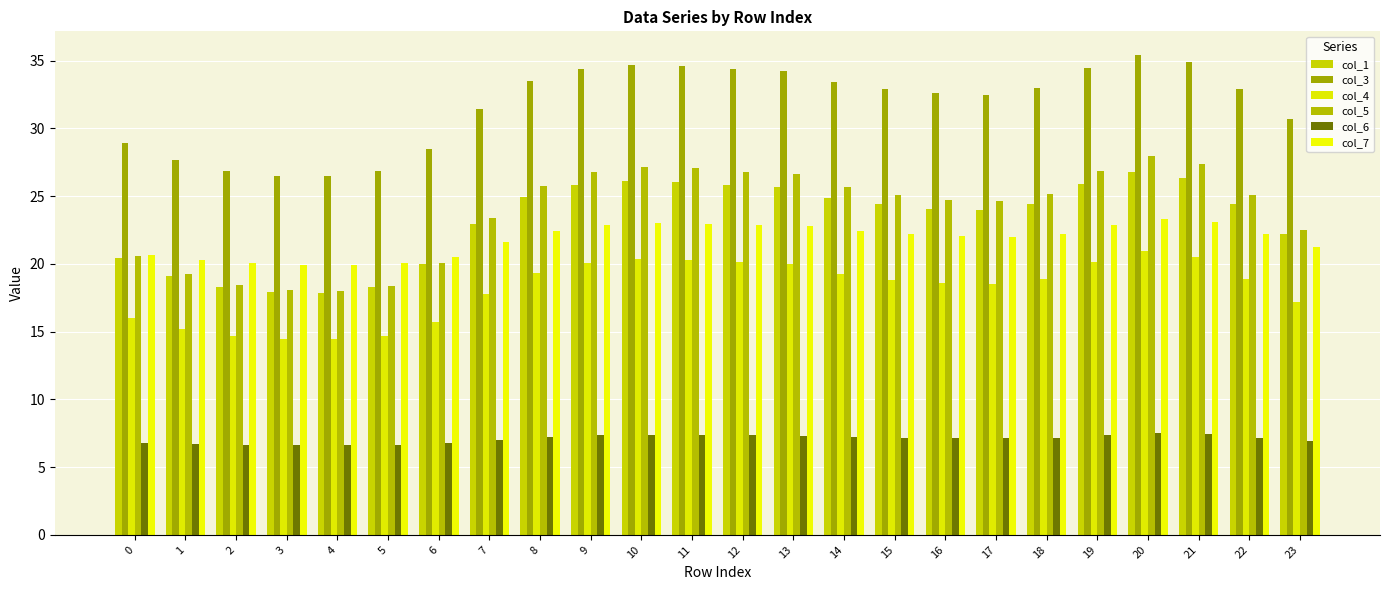

At which label does col_5 reach its minimum?

4